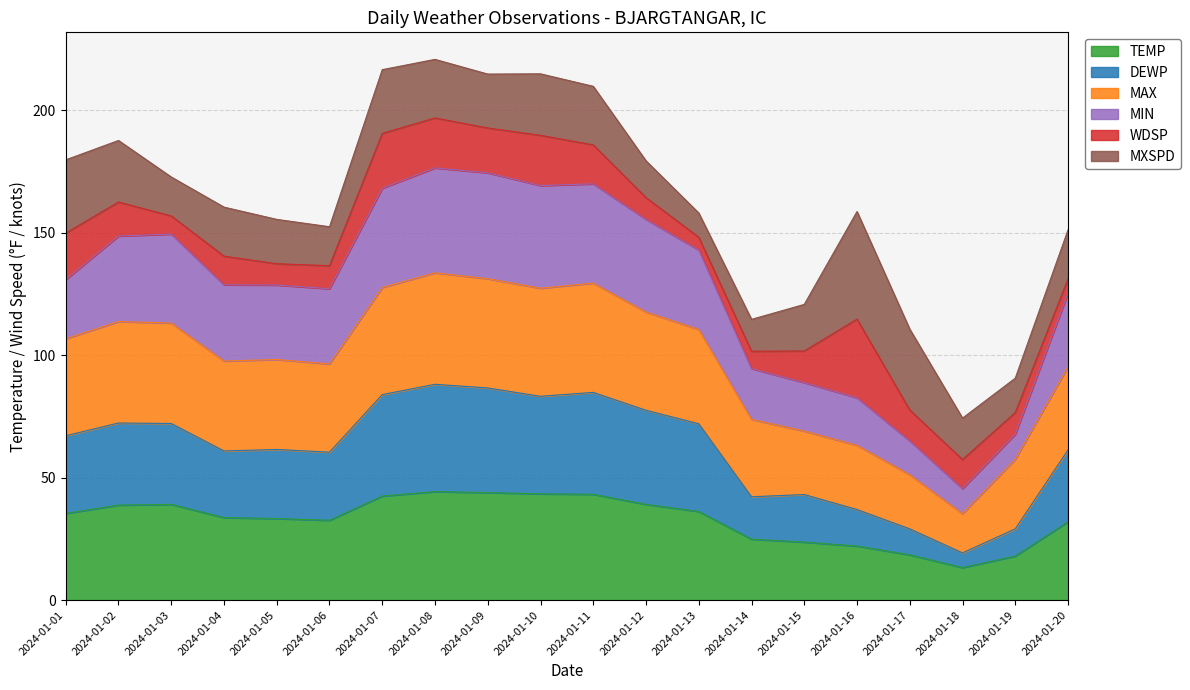

How many lines are shown in the chart?

6